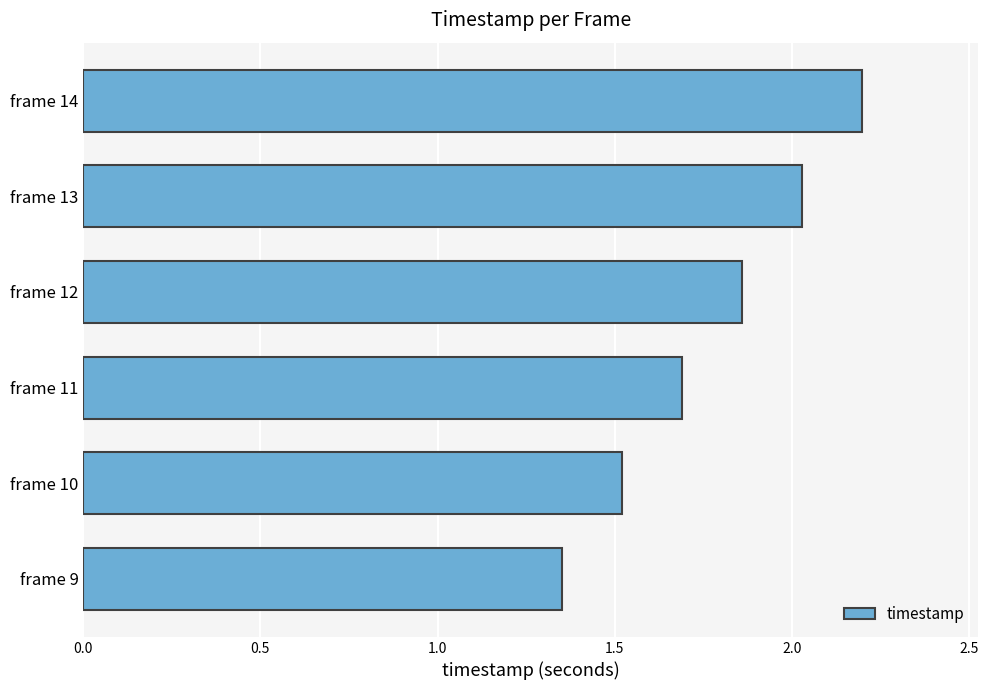

The chart shows a value of 2.1 at frame 10. True or false?

False